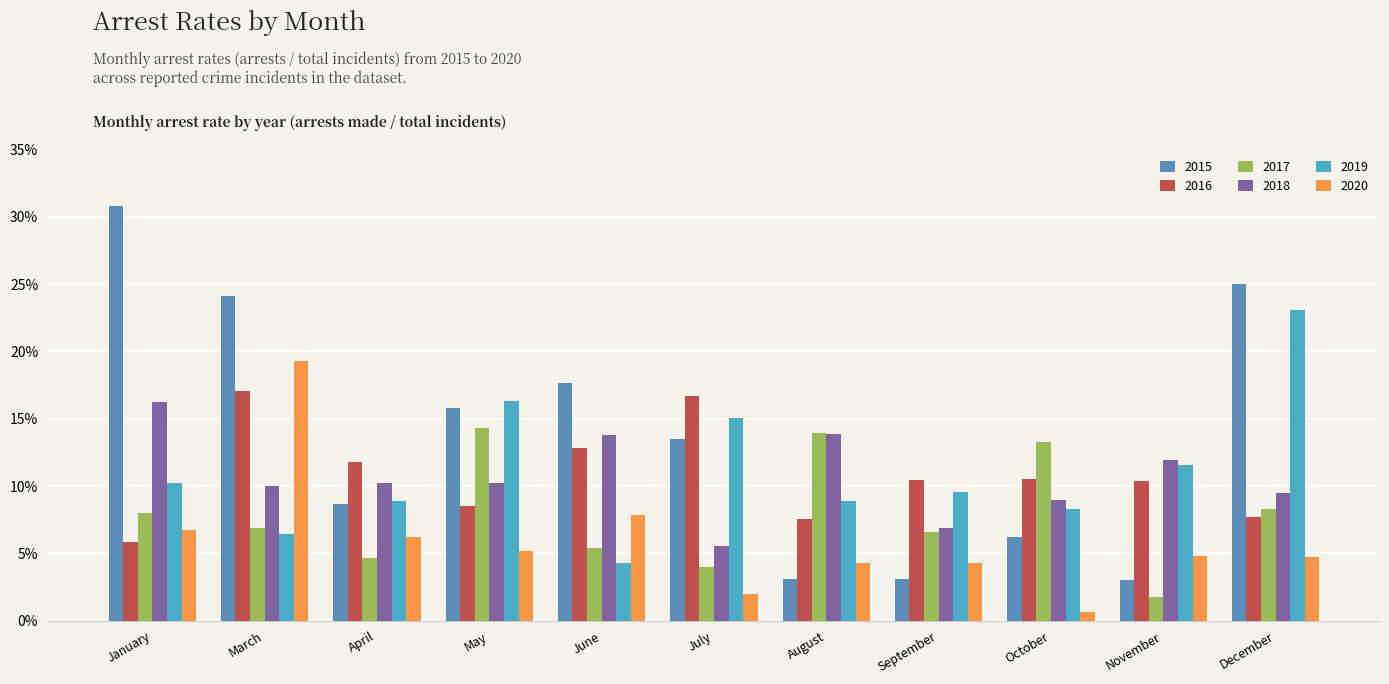

Does the chart contain any negative values?

No